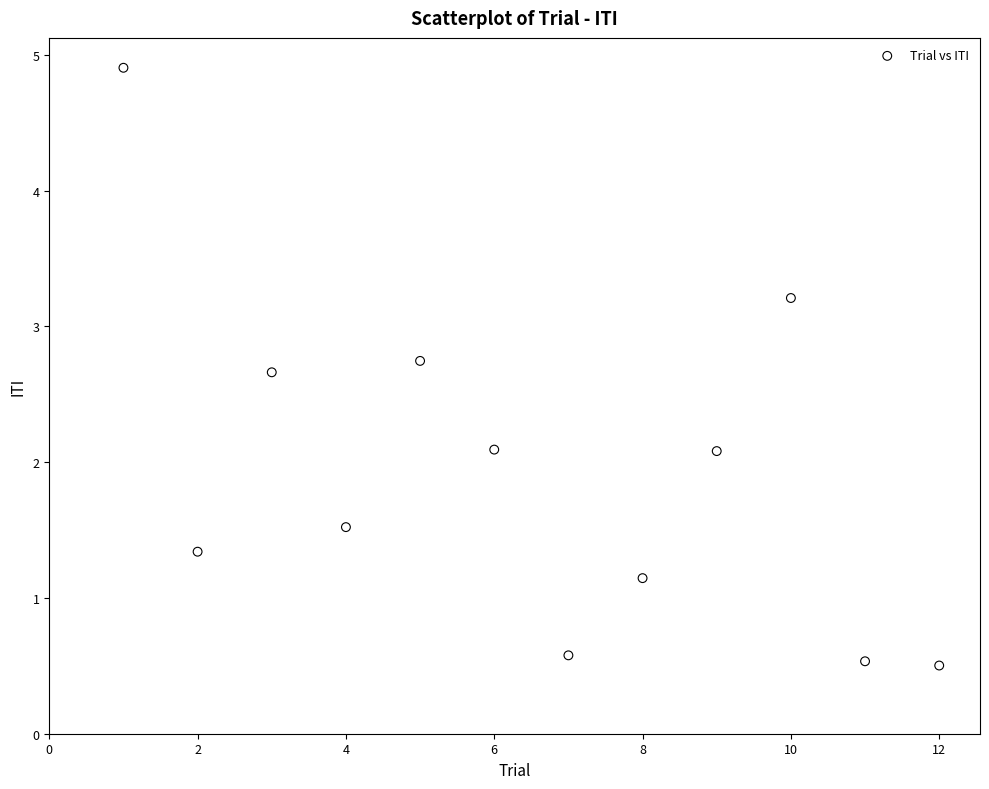

What is the average X value?

6.5